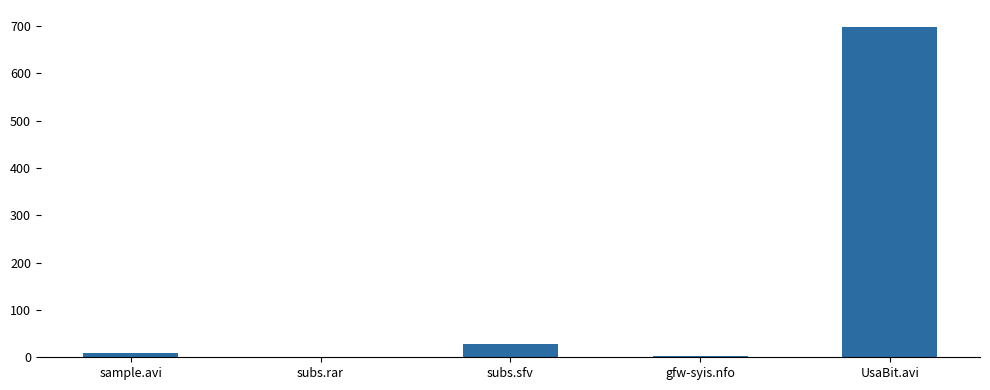

What is the approximate value at UsaBit.avi?

699.2